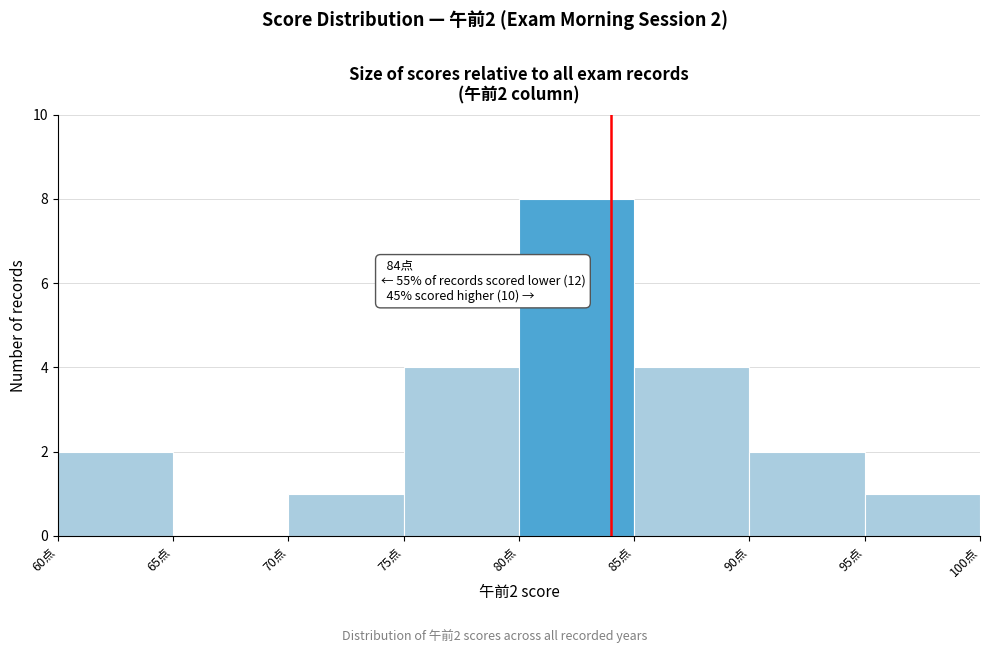

Which range on the x-axis has the tallest bar?

80 to 85